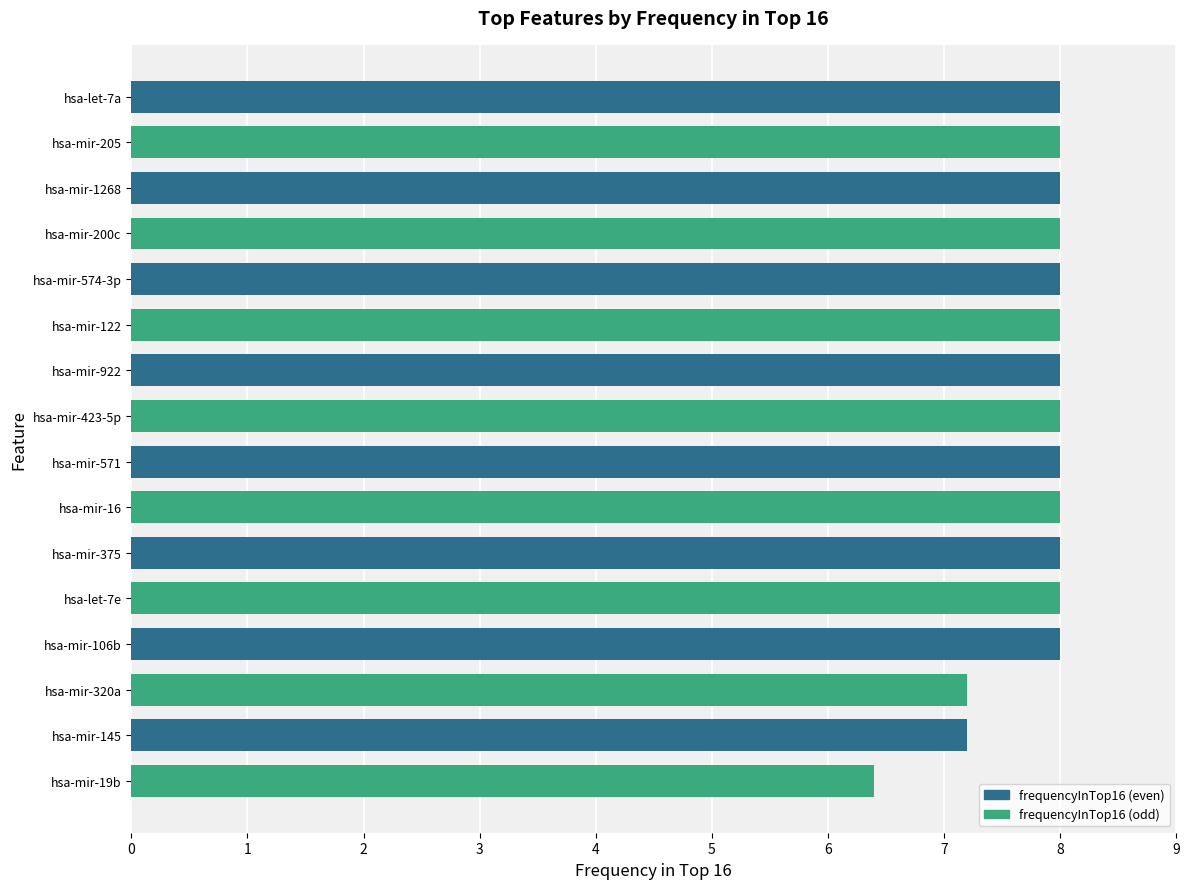

The chart shows a value of 11.3 at hsa-mir-574-3p. True or false?

False